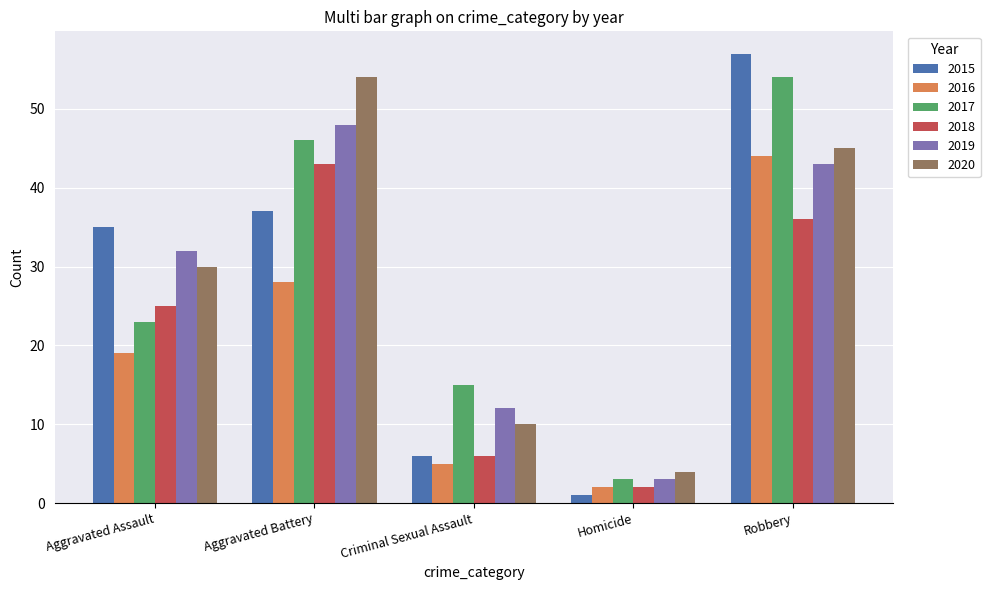

What is the lowest value of the 2019 series?

3